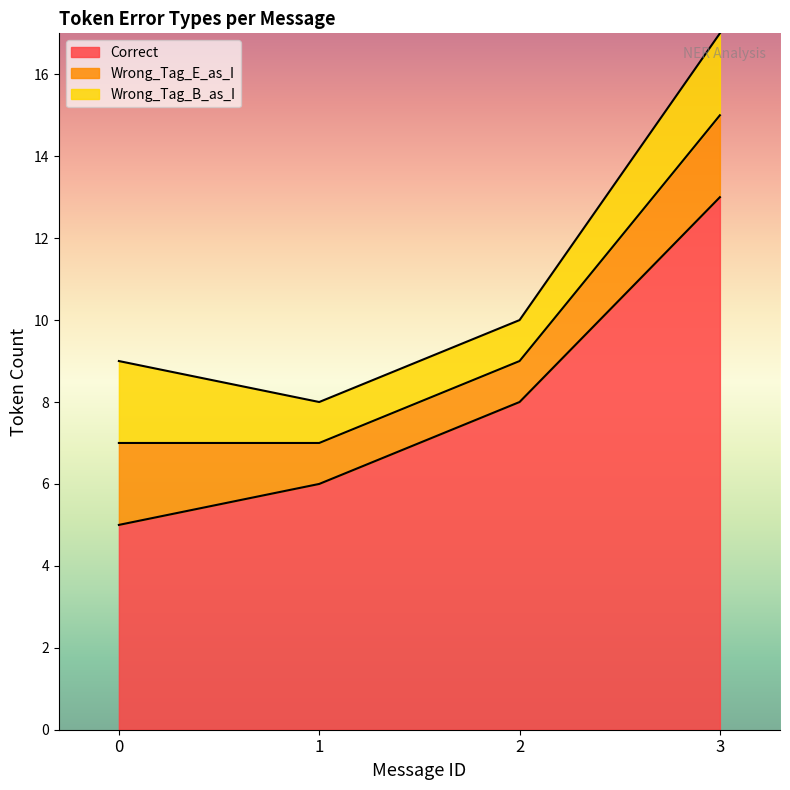

Is the value of Wrong_Tag_E_as_I at 1 greater than the value of Wrong_Tag_B_as_I at 3?

No